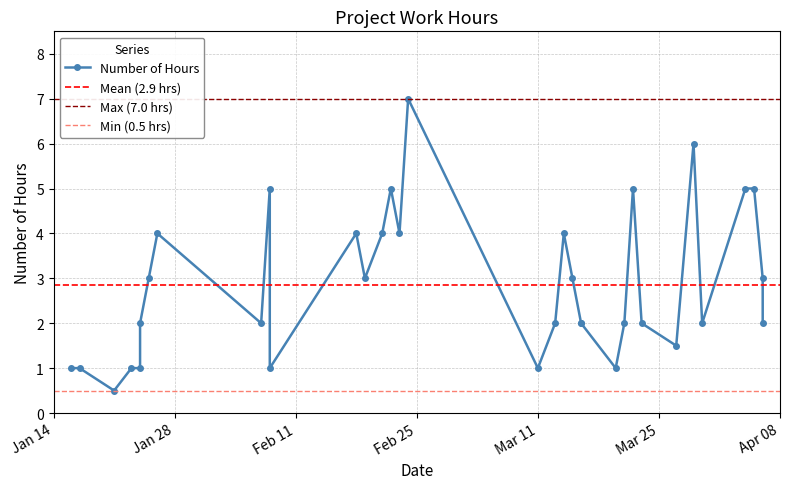

Read the value at 2025-02-18.

4.0